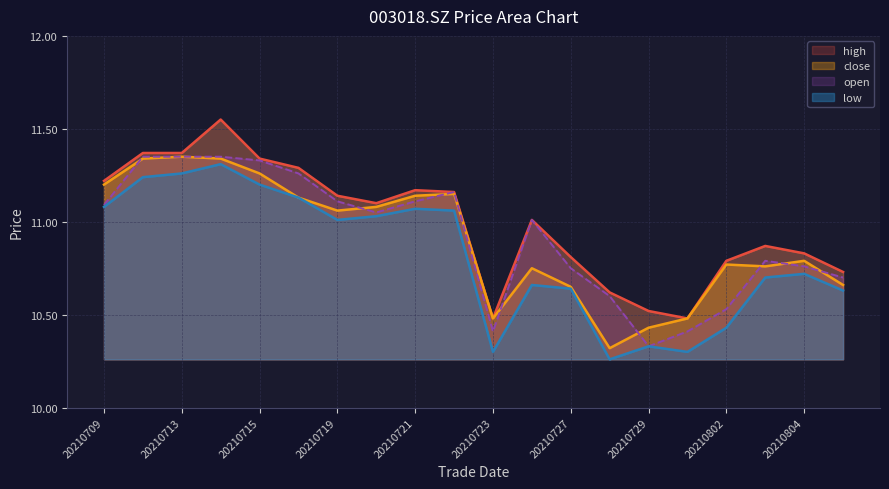

What are all the series names shown in the legend?

close, high, low, open